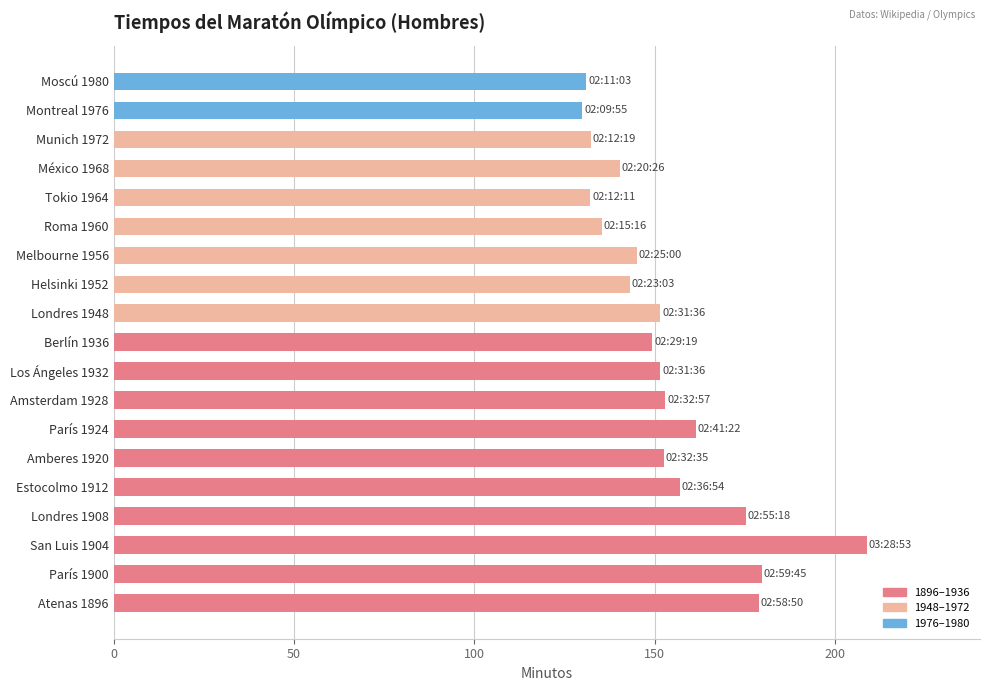

What is the change in value from Los Ángeles 1932 to Tokio 1964?

-19.4